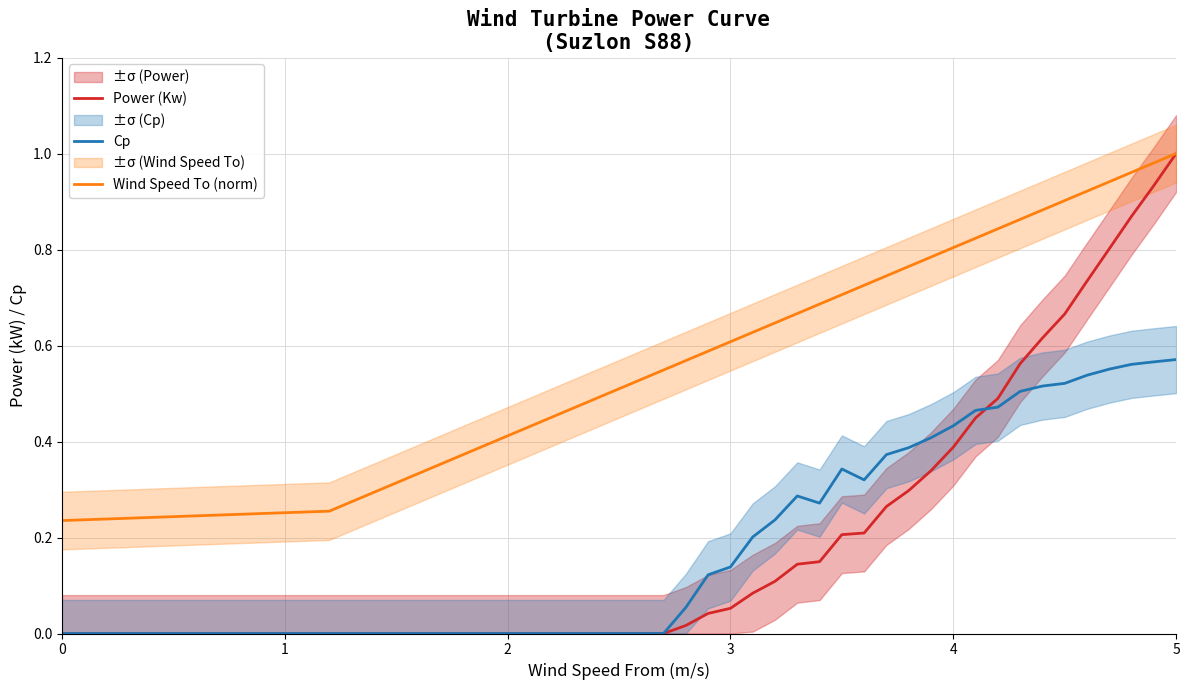

How many interior local peaks does the Cp series have?

2